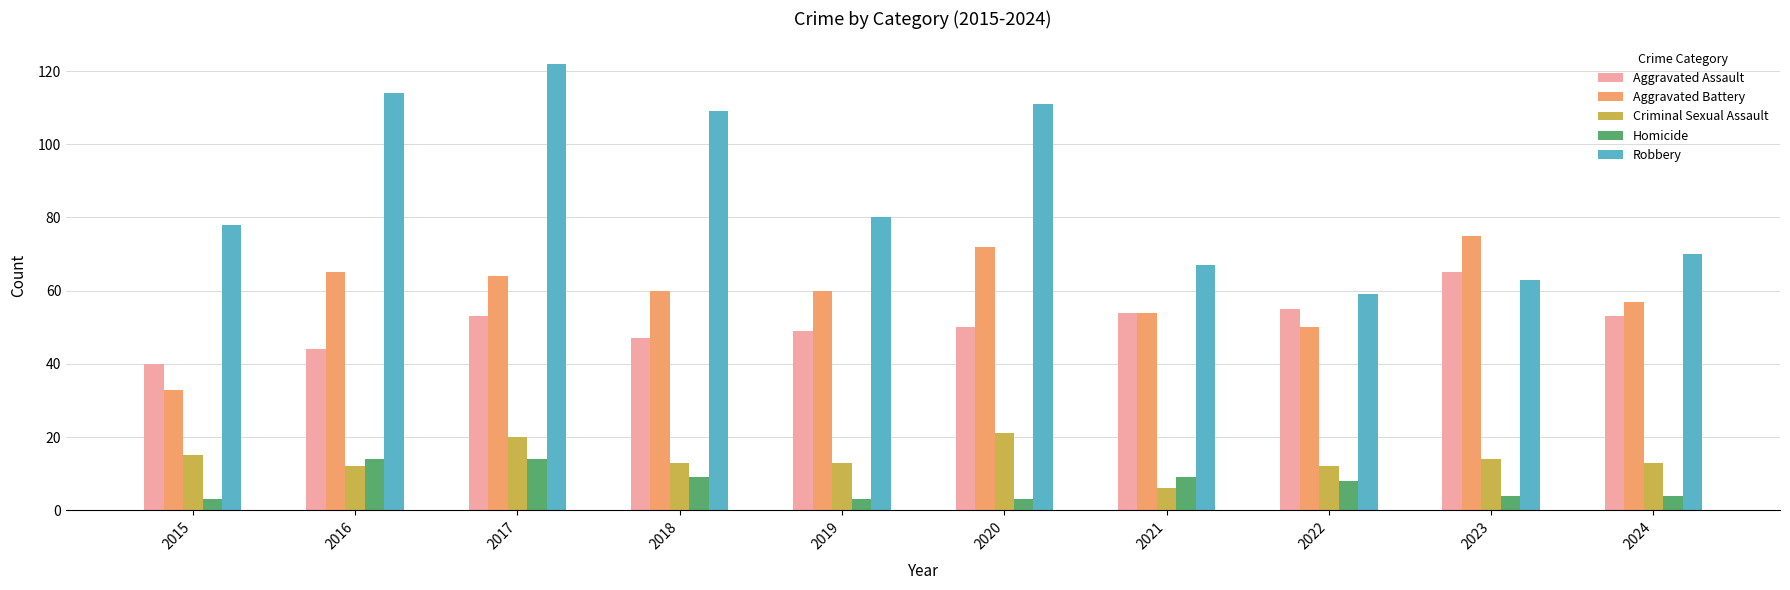

What are all the series names shown in the legend?

Aggravated Assault, Aggravated Battery, Criminal Sexual Assault, Homicide, Robbery